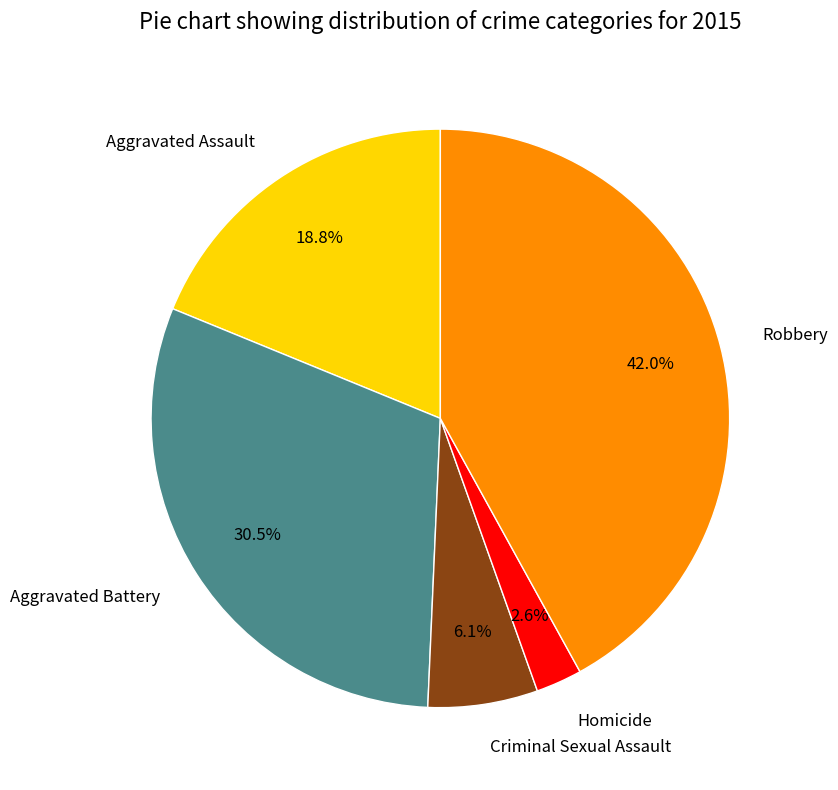

What percentage is the Criminal Sexual Assault slice, to the nearest percent?

6%